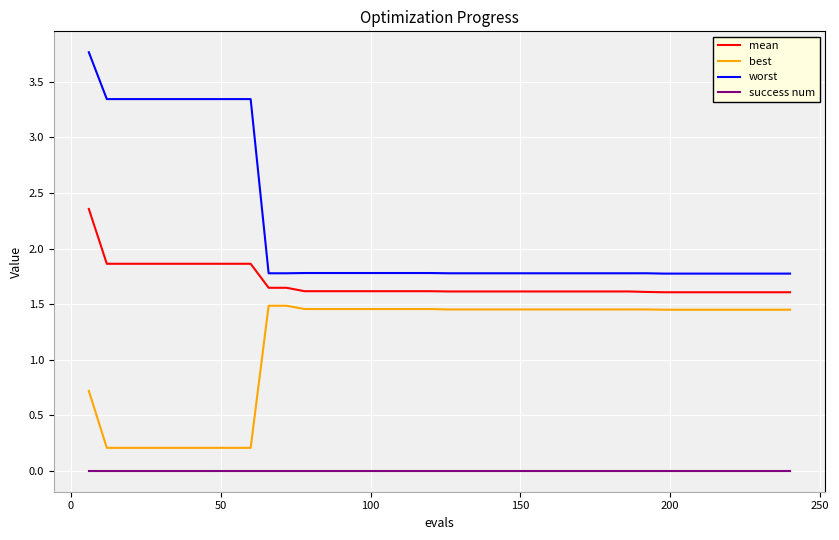

Which series has the largest total across all categories?

worst